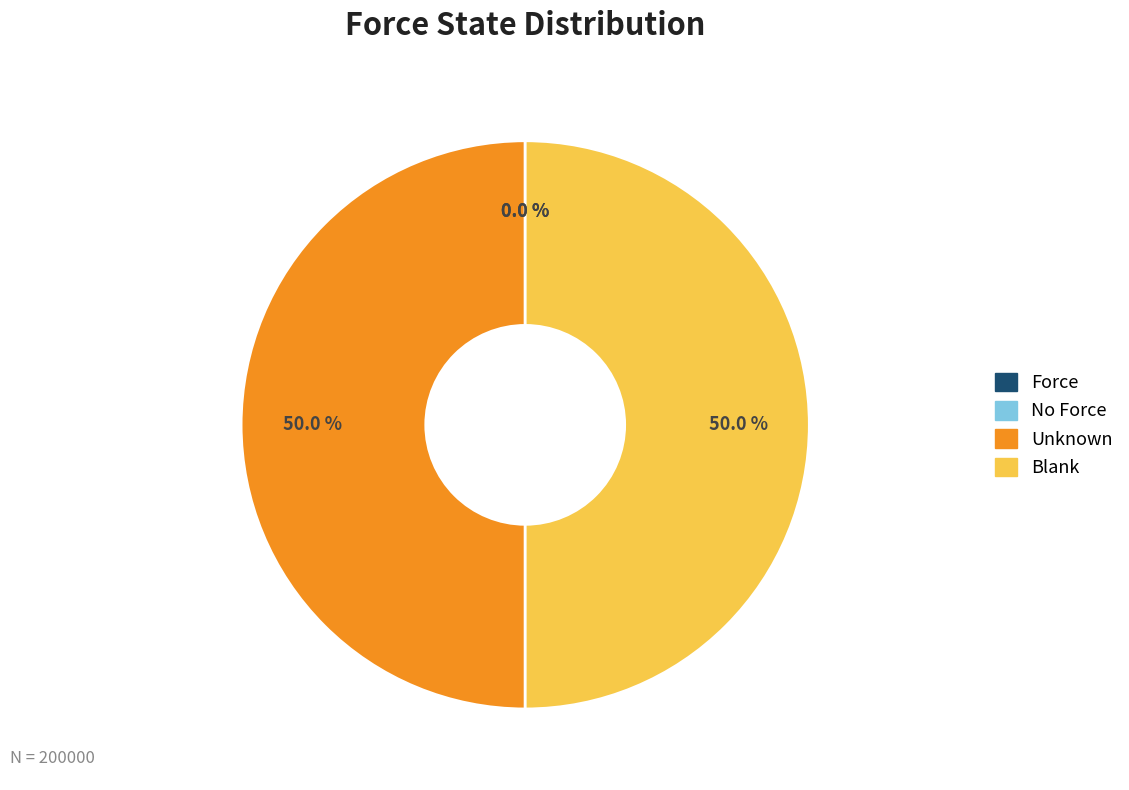

Does any single category account for the majority?

No